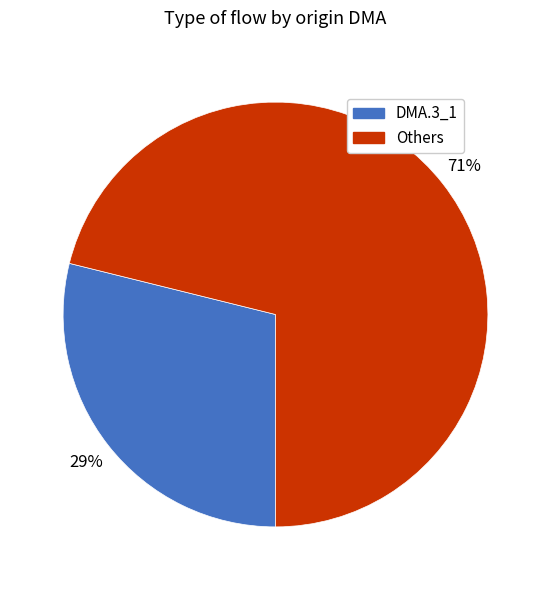

Is there any slice that represents more than half of the pie?

Yes